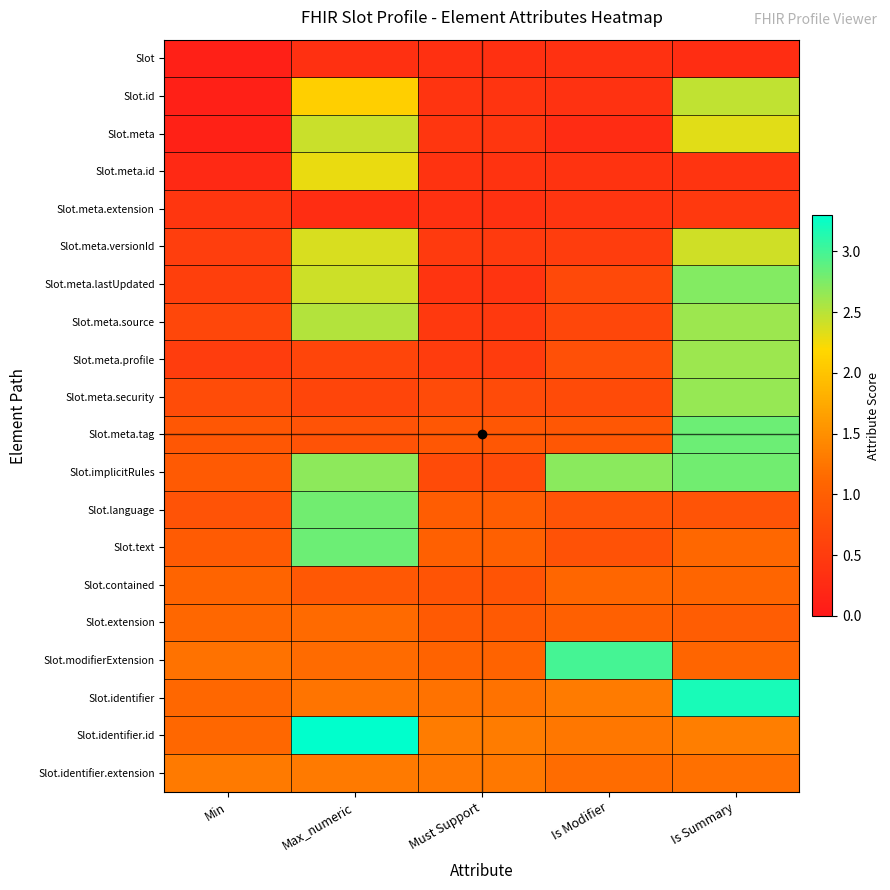

At Min, list the series in order from smallest to largest.

Slot.id, Slot, Slot.meta, Slot.meta.id, Slot.meta.extension, Slot.meta.profile, Slot.meta.versionId, Slot.meta.lastUpdated, Slot.meta.source, Slot.meta.security, Slot.language, Slot.meta.tag, Slot.implicitRules, Slot.text, Slot.contained, Slot.identifier.id, Slot.identifier, Slot.extension, Slot.modifierExtension, Slot.identifier.extension